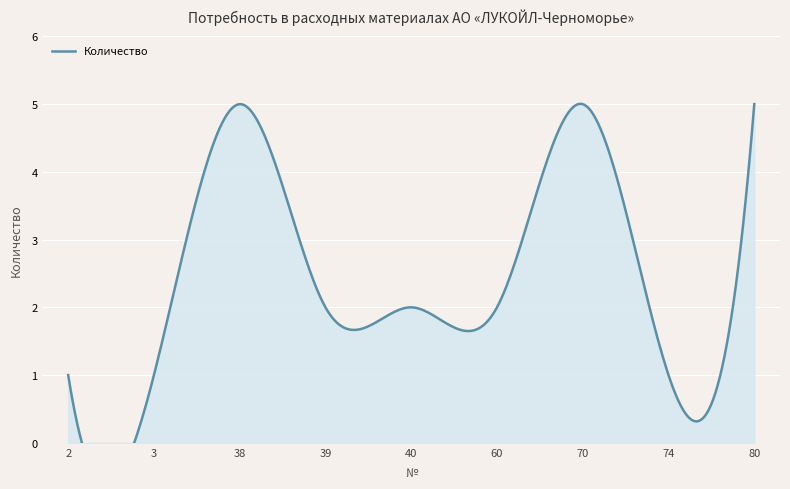

True or false: the data shows 3 at 60.

False